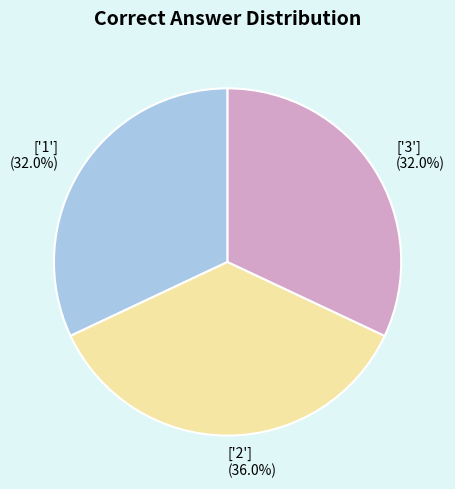

Approximately how many times larger is the value at ['3'] (32.0%) compared to ['1'] (32.0%)?

1.0